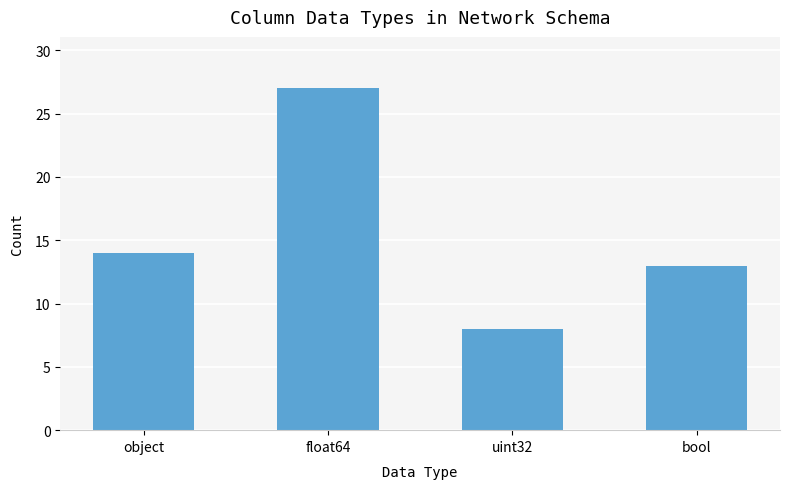

What is the ratio of the value at float64 to the value at bool?

2.1